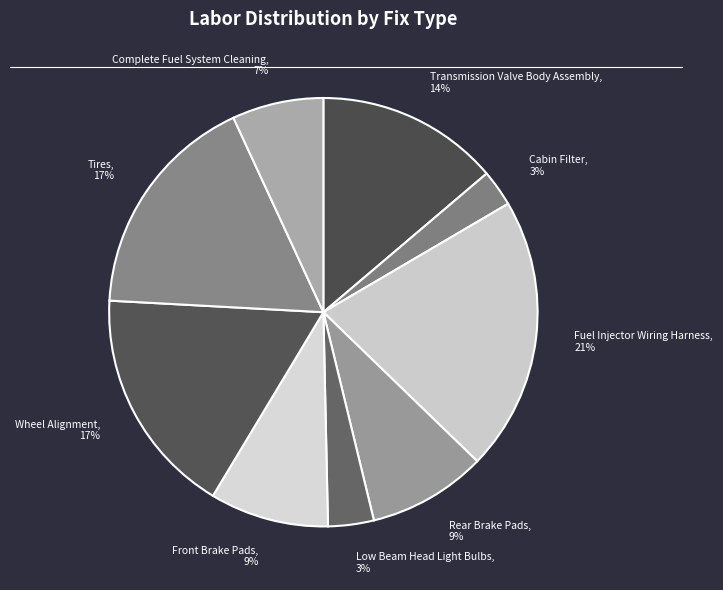

Which slice is the largest?

Fuel Injector Wiring Harness, 21%